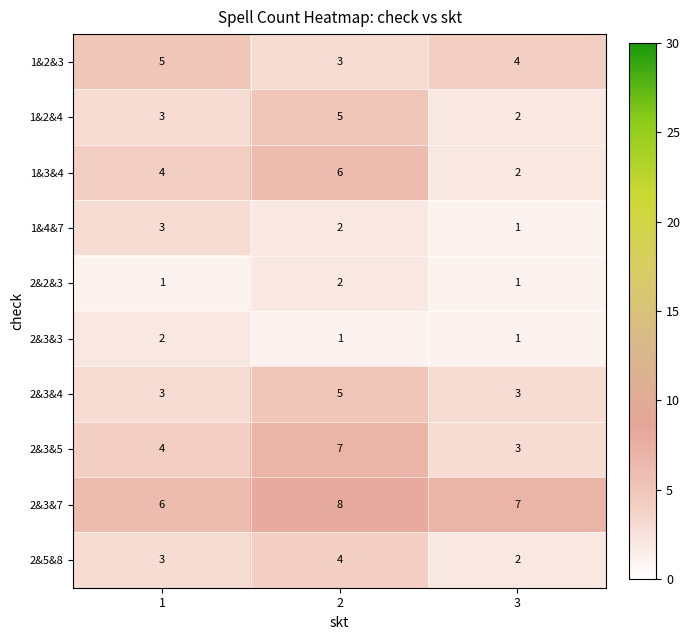

What is the difference between the highest and lowest values at 1?

5